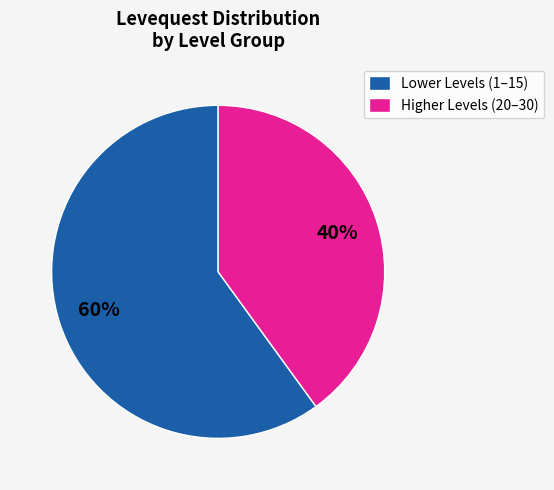

Which has a higher value, Lower Levels (1–15) or Higher Levels (20–30)?

Lower Levels (1–15)